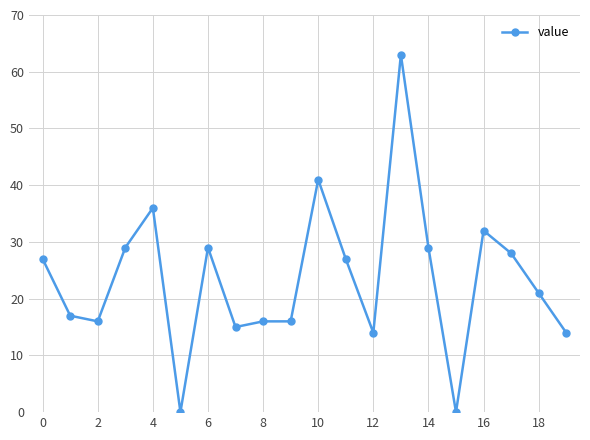

What is the maximum value shown in the chart?

63